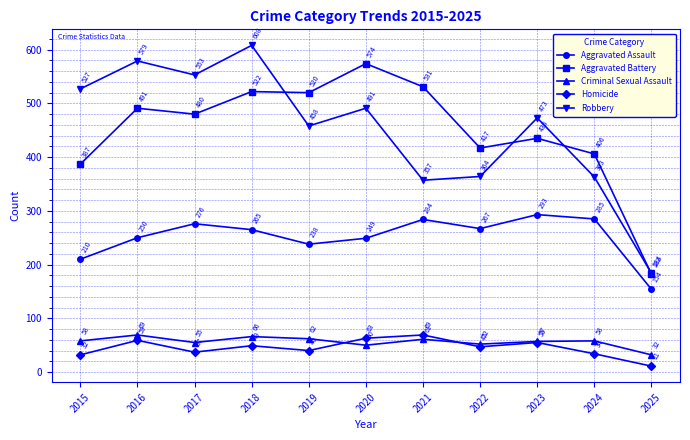

What is the value of the Robbery point at the 3rd from the left?

553